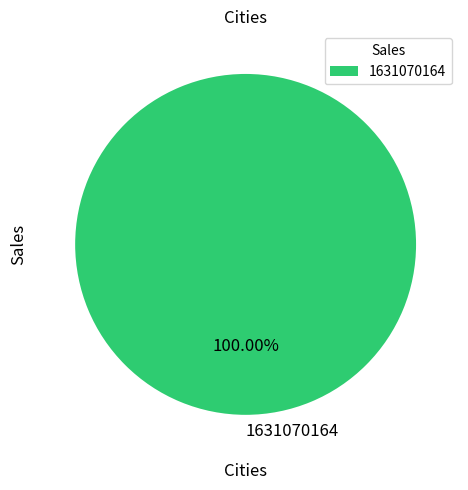

Rank the categories by value from lowest to highest.

1631070164